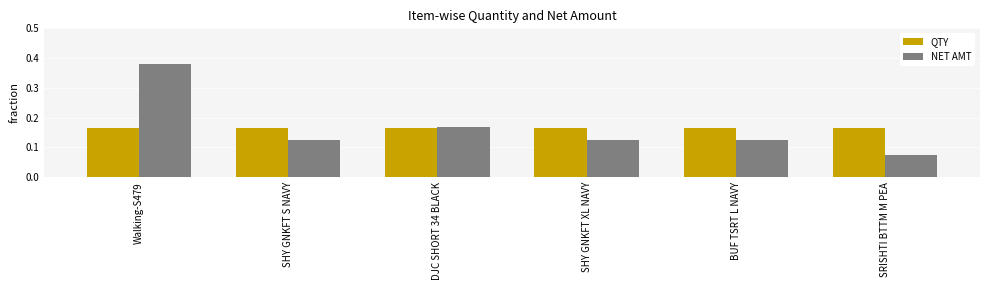

At BUF TSRT L NAVY, list the series in order from smallest to largest.

NET AMT, QTY